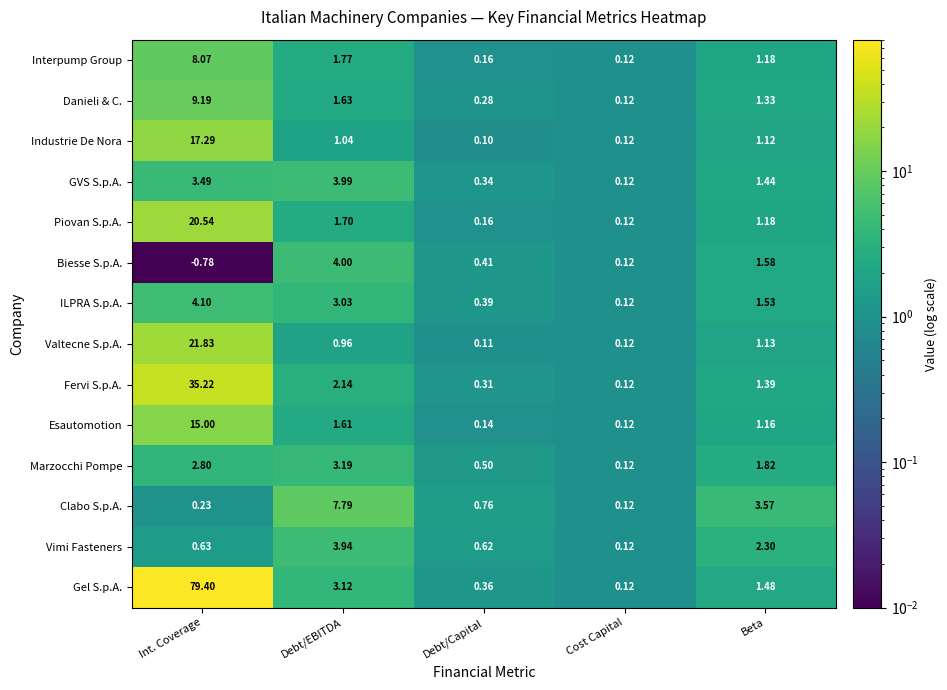

Count the number of data series in this chart.

14